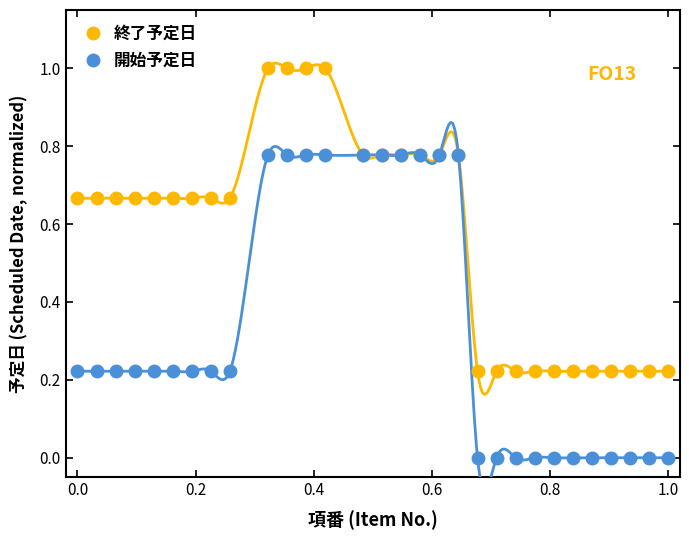

True or false: 終了予定日 and 開始予定日 intersect in this chart.

False